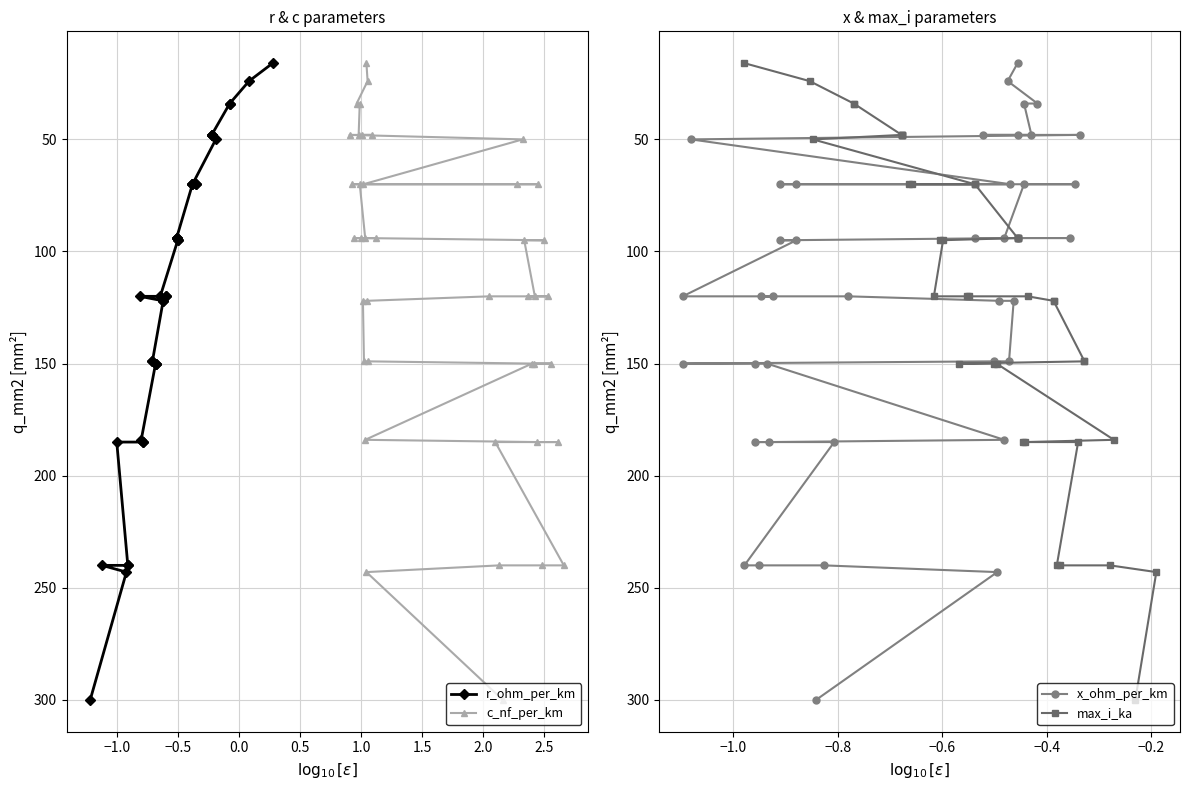

What are all the series names shown in the legend?

r_ohm_per_km, c_nf_per_km, x_ohm_per_km, max_i_ka